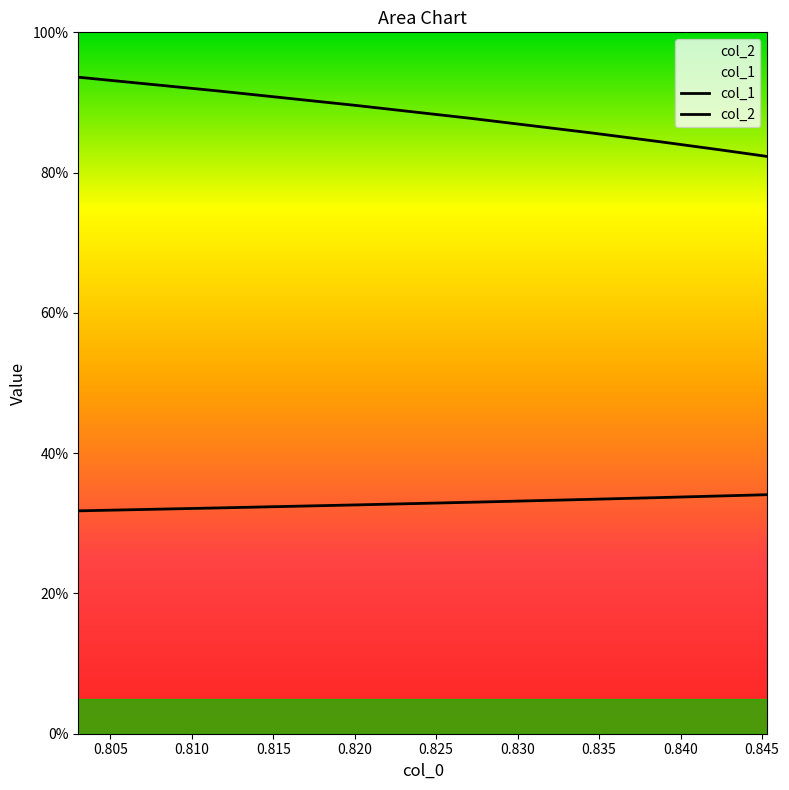

List the series in order of their peak value, lowest first.

col_1, col_2